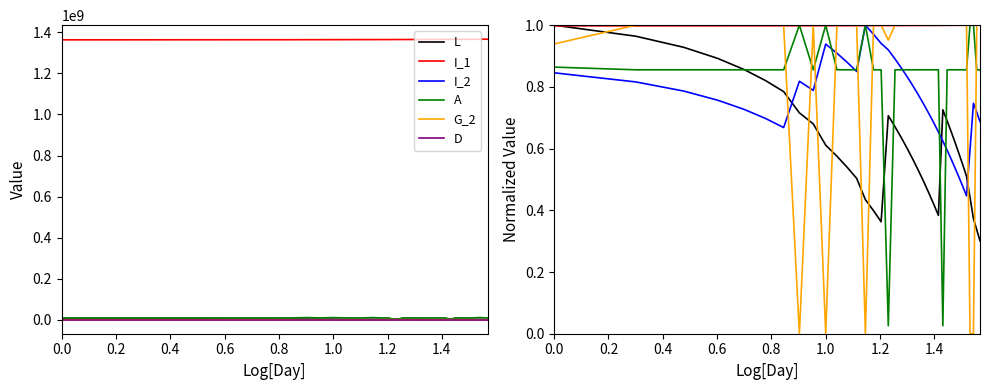

After their last crossing, which series has the higher values: L or I_2?

I_2